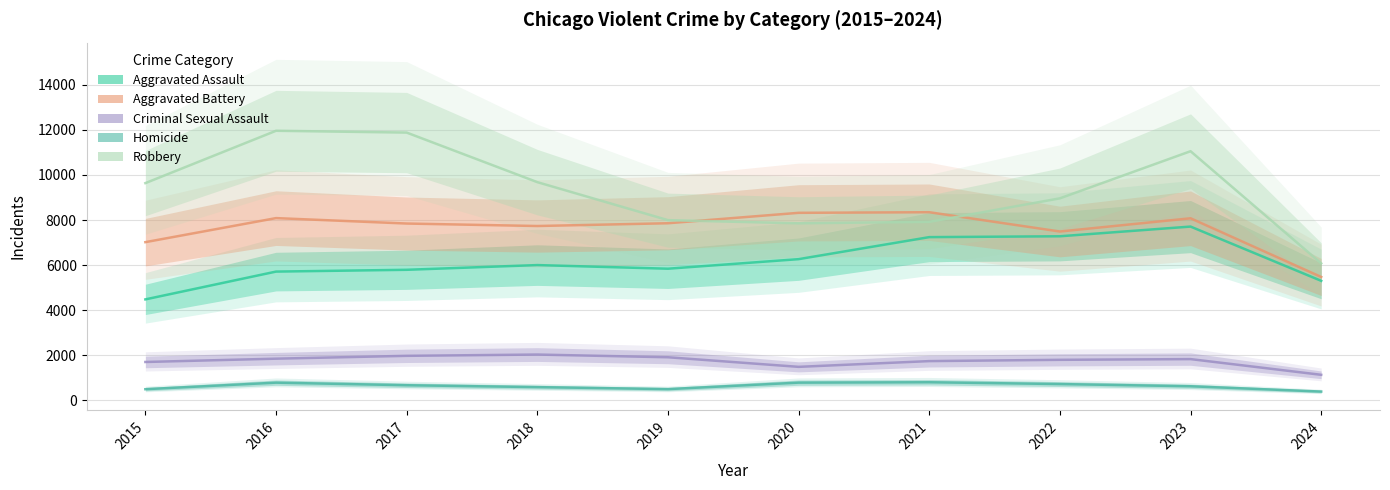

At which label does Robbery first exceed 9638?

2016